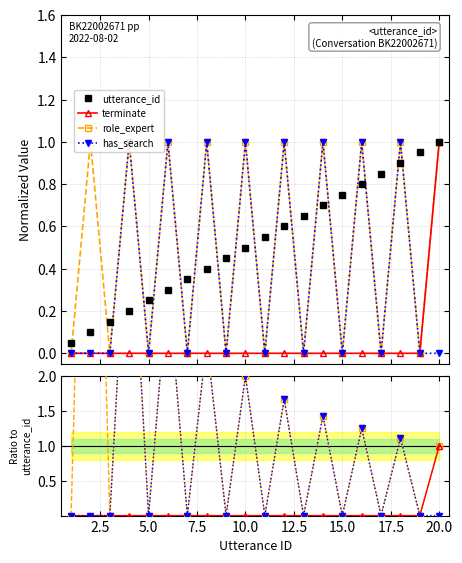

Count the number of categories in the chart.

20